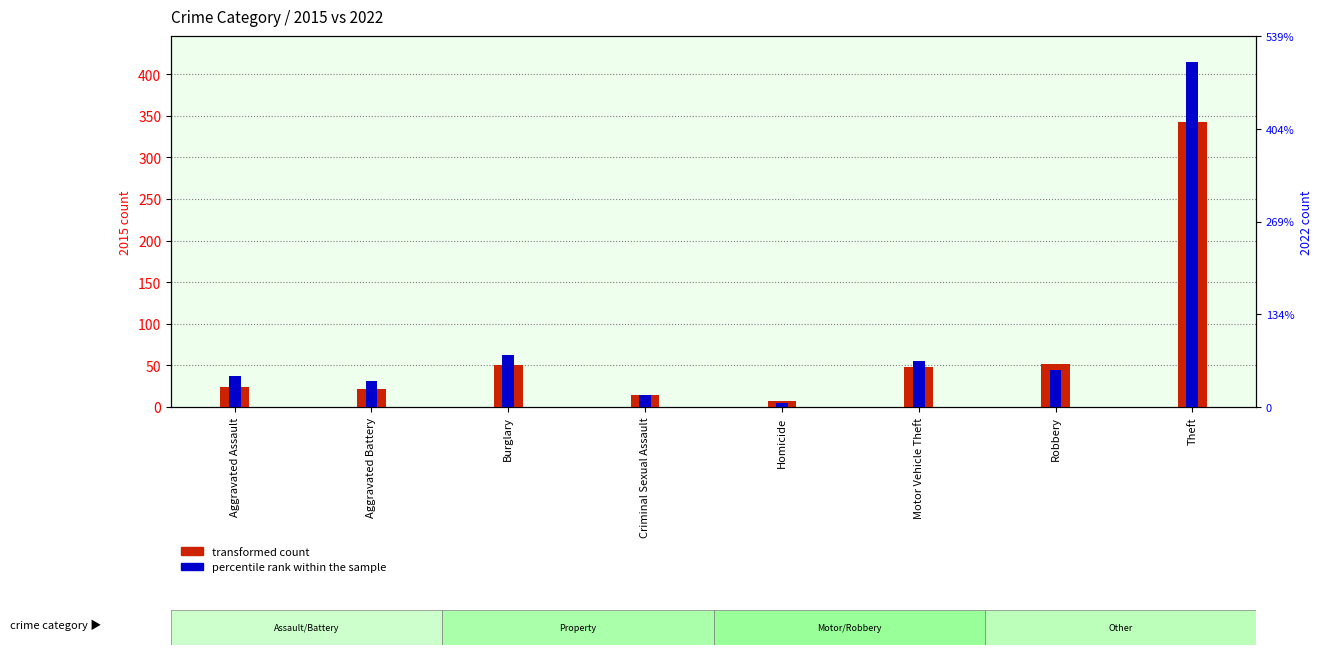

Which series has the largest total across all categories?

percentile rank within the sample